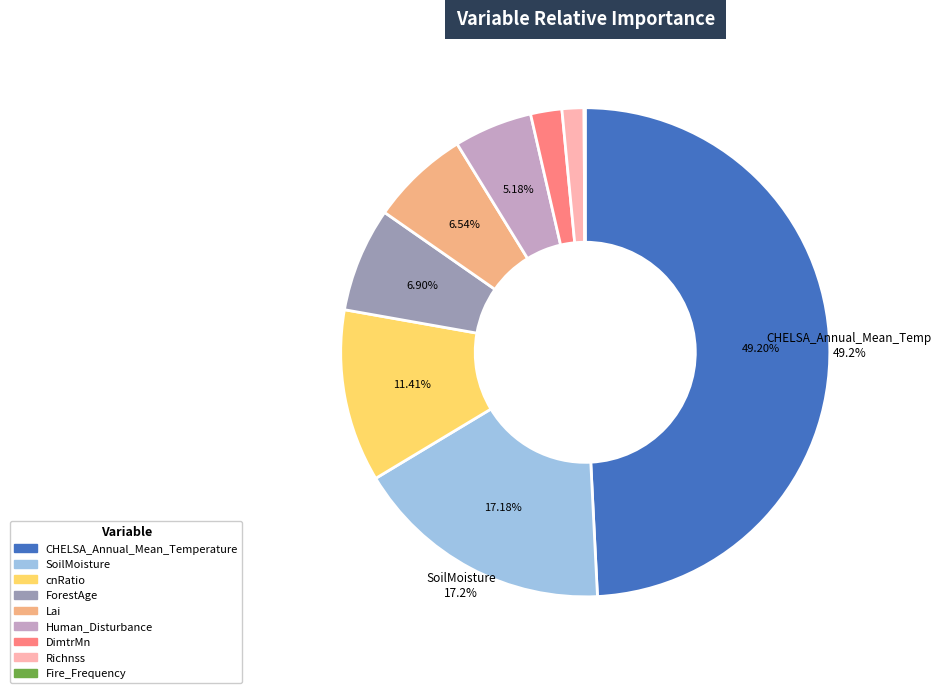

Is ForestAge the majority of the pie?

No